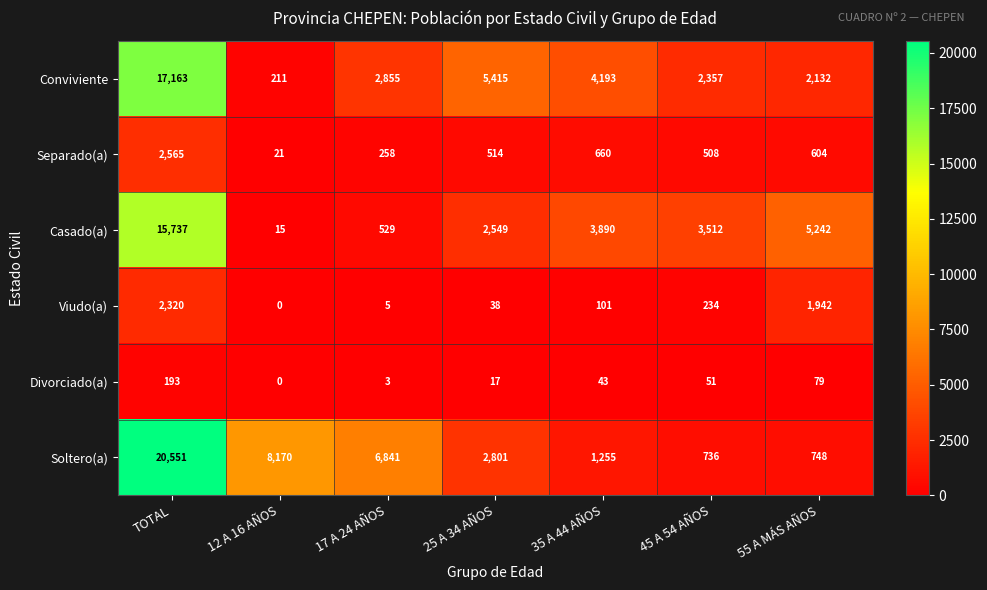

At which category is the sum across all series the highest?

TOTAL